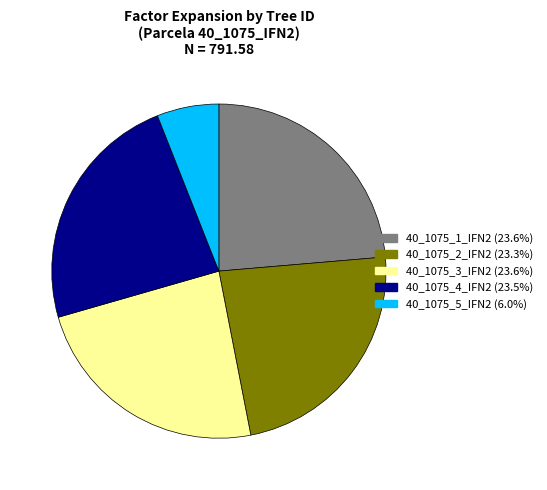

How many segments does this pie chart have?

5